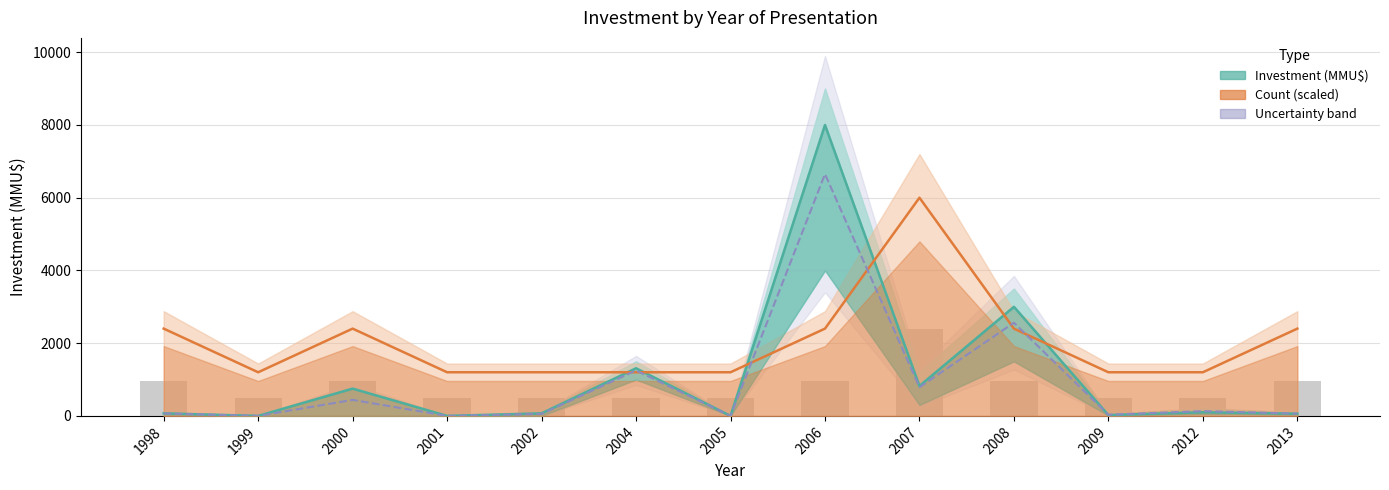

What is the greatest value displayed?

8000.0